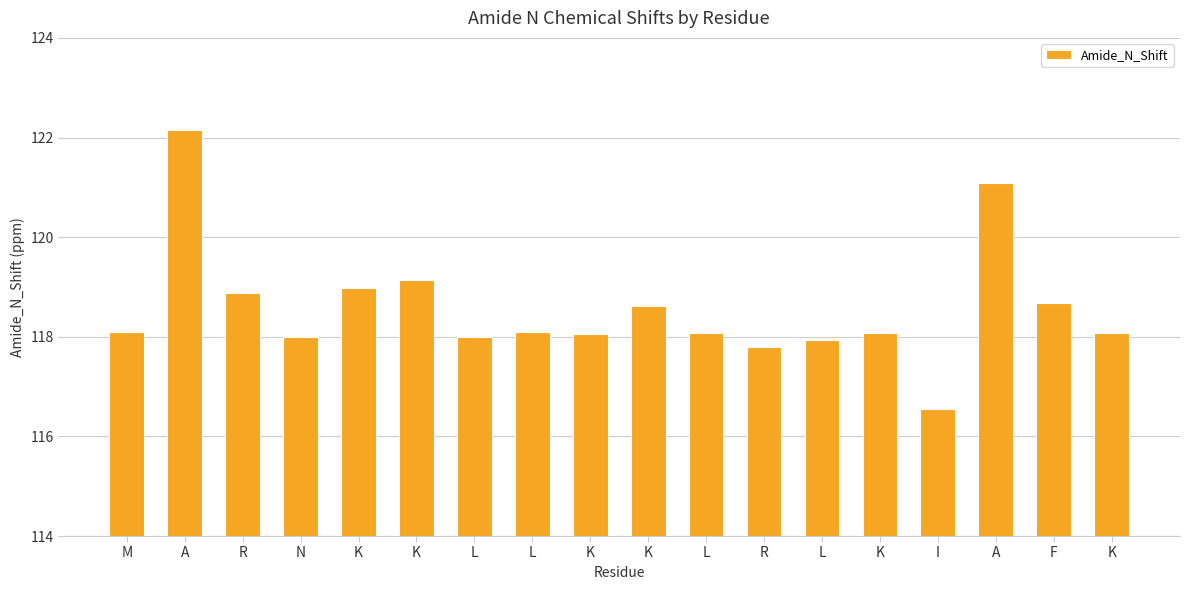

True or false: the data shows 166.0 at R.

False